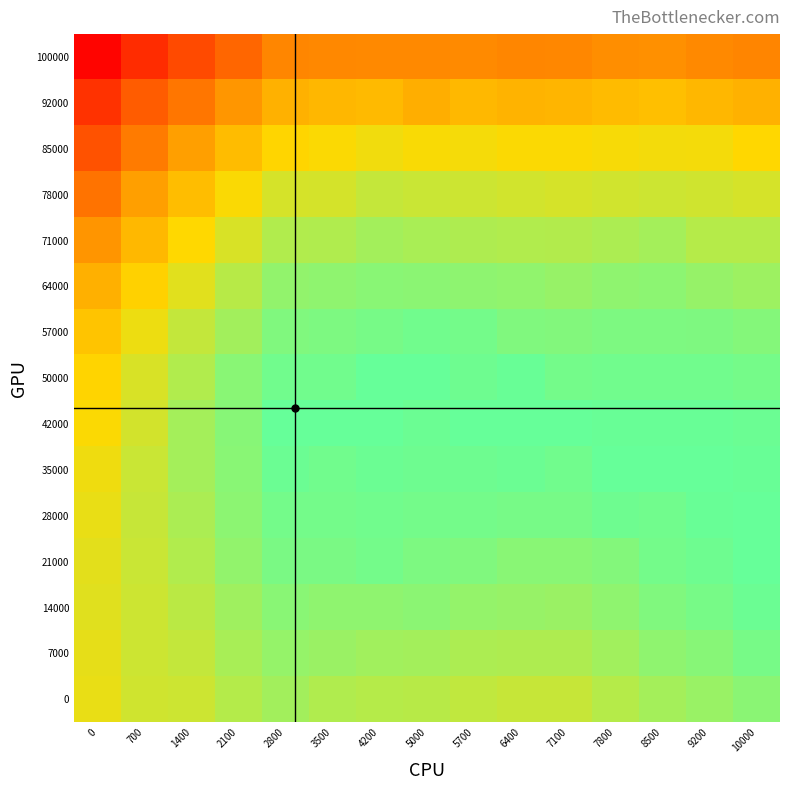

Reading left to right, extract all data points from this chart.

100000: 0=0.8	700=0.8	1400=0.9	2100=0.9	2800=0.9	3500=0.9	4200=0.9	5000=0.9	5700=0.9	6400=0.9	7100=0.9	7800=0.9	8500=0.9	9200=0.9	10000=0.9
92000: 0=0.8	700=0.9	1400=0.9	2100=0.9	2800=0.9	3500=0.9	4200=0.9	5000=0.9	5700=0.9	6400=0.9	7100=0.9	7800=0.9	8500=0.9	9200=0.9	10000=0.9
85000: 0=0.9	700=0.9	1400=0.9	2100=0.9	2800=0.9	3500=0.9	4200=0.9	5000=0.9	5700=0.9	6400=0.9	7100=0.9	7800=0.9	8500=0.9	9200=0.9	10000=0.9
78000: 0=0.9	700=0.9	1400=0.9	2100=0.9	2800=1.0	3500=1.0	4200=1.0	5000=1.0	5700=1.0	6400=1.0	7100=1.0	7800=1.0	8500=1.0	9200=1.0	10000=1.0
71000: 0=0.9	700=0.9	1400=0.9	2100=1.0	2800=1.0	3500=1.0	4200=1.0	5000=1.0	5700=1.0	6400=1.0	7100=1.0	7800=1.0	8500=1.0	9200=1.0	10000=1.0
64000: 0=0.9	700=0.9	1400=0.9	2100=1.0	2800=1.0	3500=1.0	4200=1.0	5000=1.0	5700=1.0	6400=1.0	7100=1.0	7800=1.0	8500=1.0	9200=1.0	10000=1.0
57000: 0=0.9	700=0.9	1400=1.0	2100=1.0	2800=1.0	3500=1.0	4200=1.0	5000=1.0	5700=1.0	6400=1.0	7100=1.0	7800=1.0	8500=1.0	9200=1.0	10000=1.0
50000: 0=0.9	700=1.0	1400=1.0	2100=1.0	2800=1.0	3500=1.0	4200=1.0	5000=1.0	5700=1.0	6400=1.0	7100=1.0	7800=1.0	8500=1.0	9200=1.0	10000=1.0
42000: 0=0.9	700=1.0	1400=1.0	2100=1.0	2800=1.0	3500=1.0	4200=1.0	5000=1.0	5700=1.0	6400=1.0	7100=1.0	7800=1.0	8500=1.0	9200=1.0	10000=1.0
35000: 0=0.9	700=1.0	1400=1.0	2100=1.0	2800=1.0	3500=1.0	4200=1.0	5000=1.0	5700=1.0	6400=1.0	7100=1.0	7800=1.0	8500=1.0	9200=1.0	10000=1.0
28000: 0=0.9	700=1.0	1400=1.0	2100=1.0	2800=1.0	3500=1.0	4200=1.0	5000=1.0	5700=1.0	6400=1.0	7100=1.0	7800=1.0	8500=1.0	9200=1.0	10000=1.0
21000: 0=0.9	700=1.0	1400=1.0	2100=1.0	2800=1.0	3500=1.0	4200=1.0	5000=1.0	5700=1.0	6400=1.0	7100=1.0	7800=1.0	8500=1.0	9200=1.0	10000=1.0
14000: 0=0.9	700=1.0	1400=1.0	2100=1.0	2800=1.0	3500=1.0	4200=1.0	5000=1.0	5700=1.0	6400=1.0	7100=1.0	7800=1.0	8500=1.0	9200=1.0	10000=1.0
7000: 0=0.9	700=1.0	1400=1.0	2100=1.0	2800=1.0	3500=1.0	4200=1.0	5000=1.0	5700=1.0	6400=1.0	7100=1.0	7800=1.0	8500=1.0	9200=1.0	10000=1.0
0: 0=0.9	700=1.0	1400=1.0	2100=1.0	2800=1.0	3500=1.0	4200=1.0	5000=1.0	5700=1.0	6400=1.0	7100=1.0	7800=1.0	8500=1.0	9200=1.0	10000=1.0